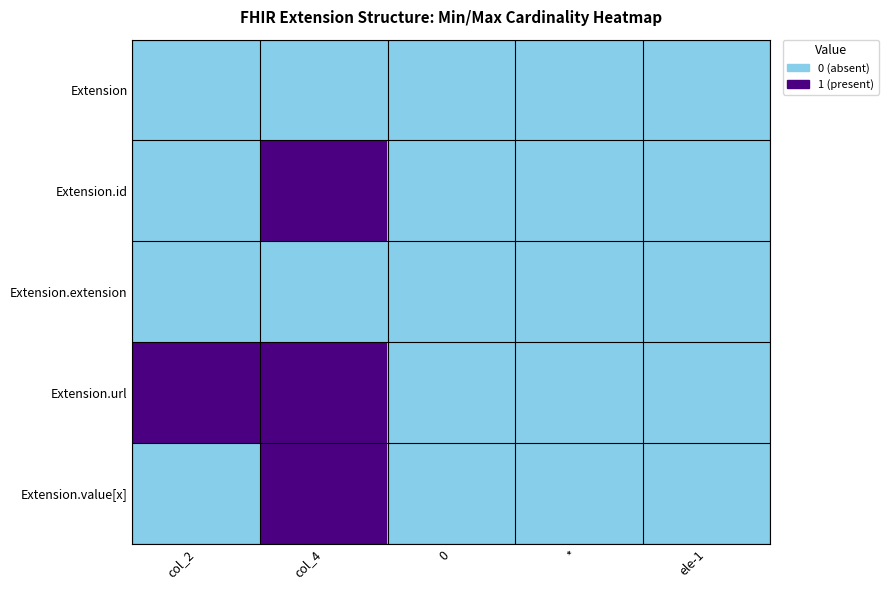

Between col_4 and 0, which series saw the biggest shift?

Extension.id